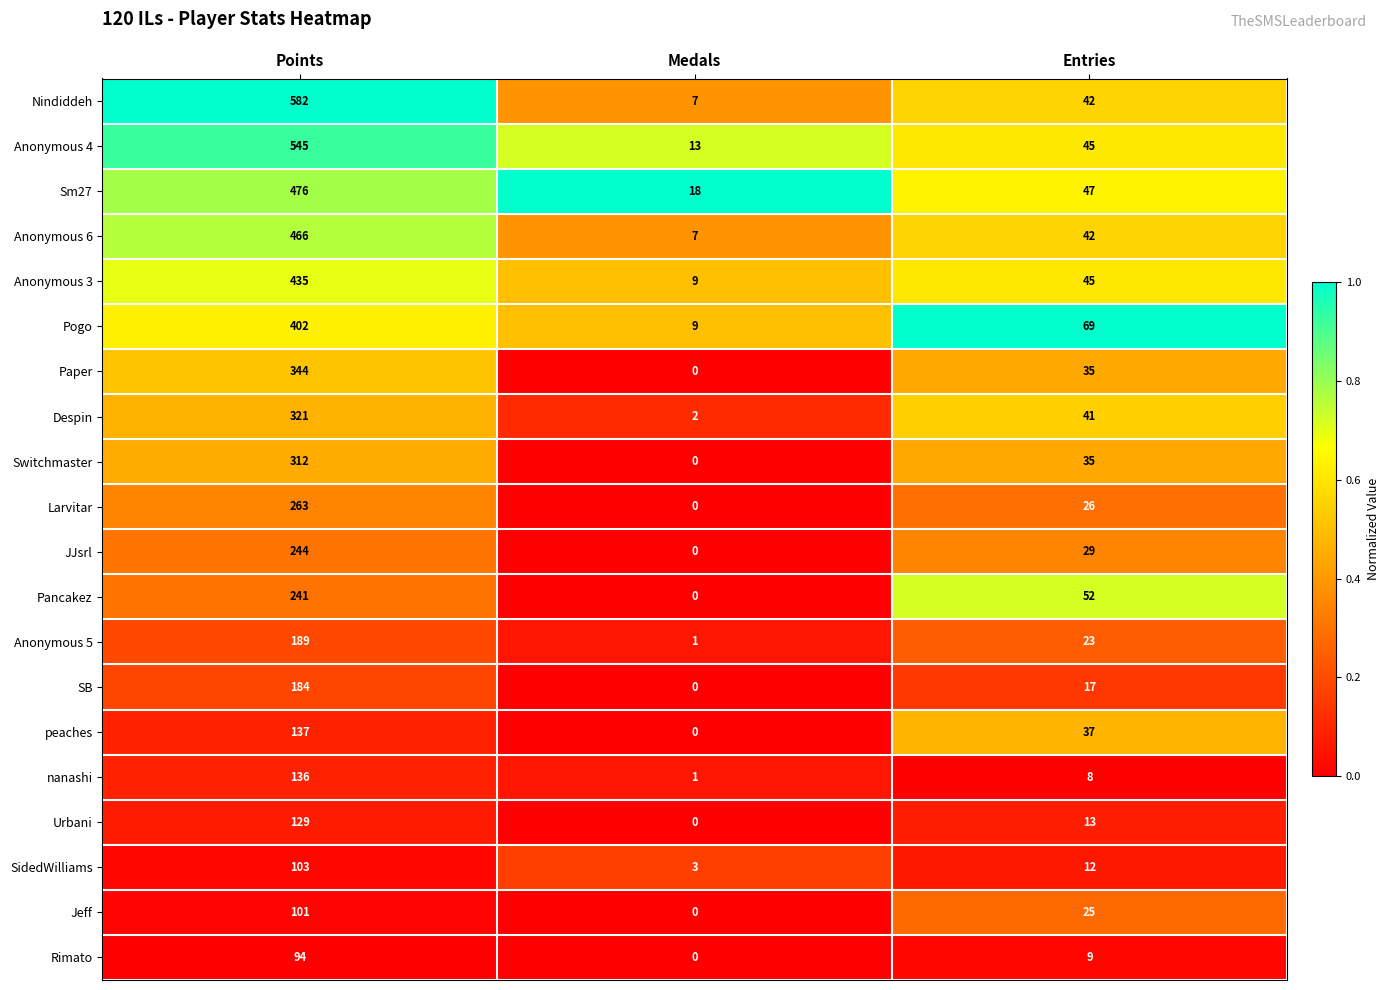

What is the difference between the highest and lowest values at Points?

488